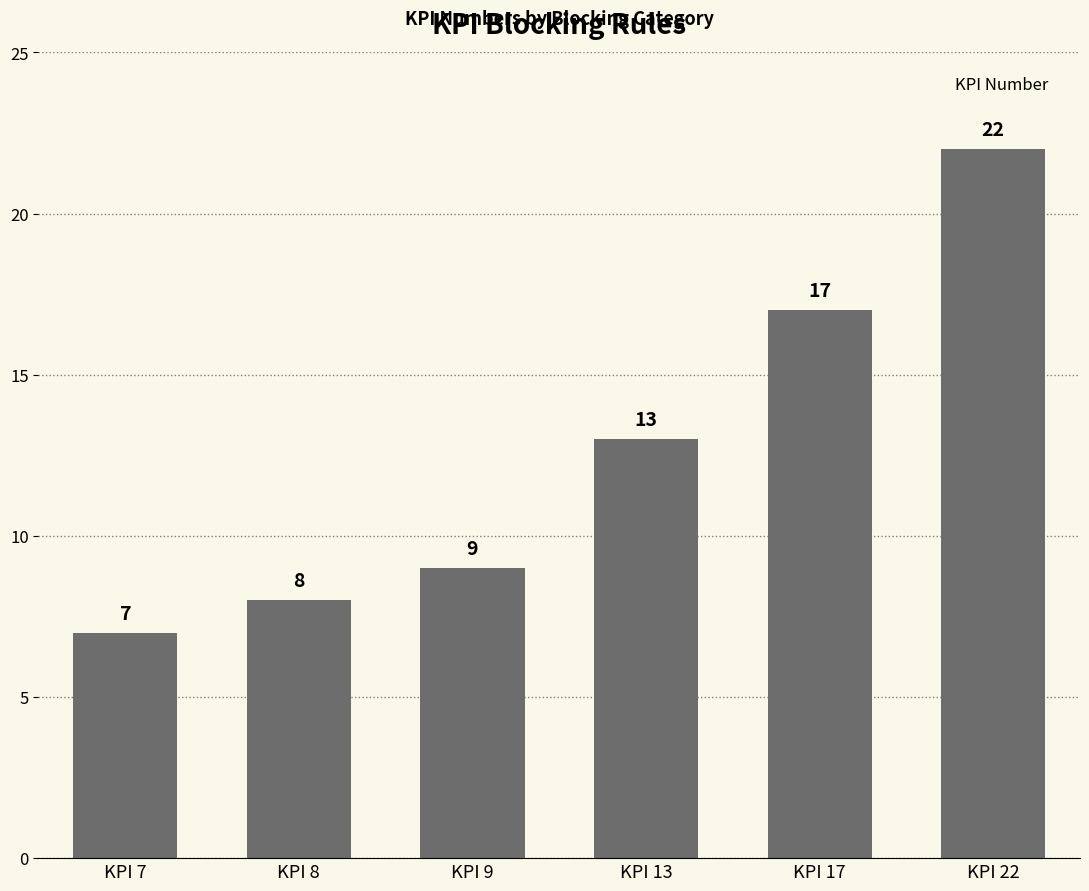

What is the greatest value displayed?

22